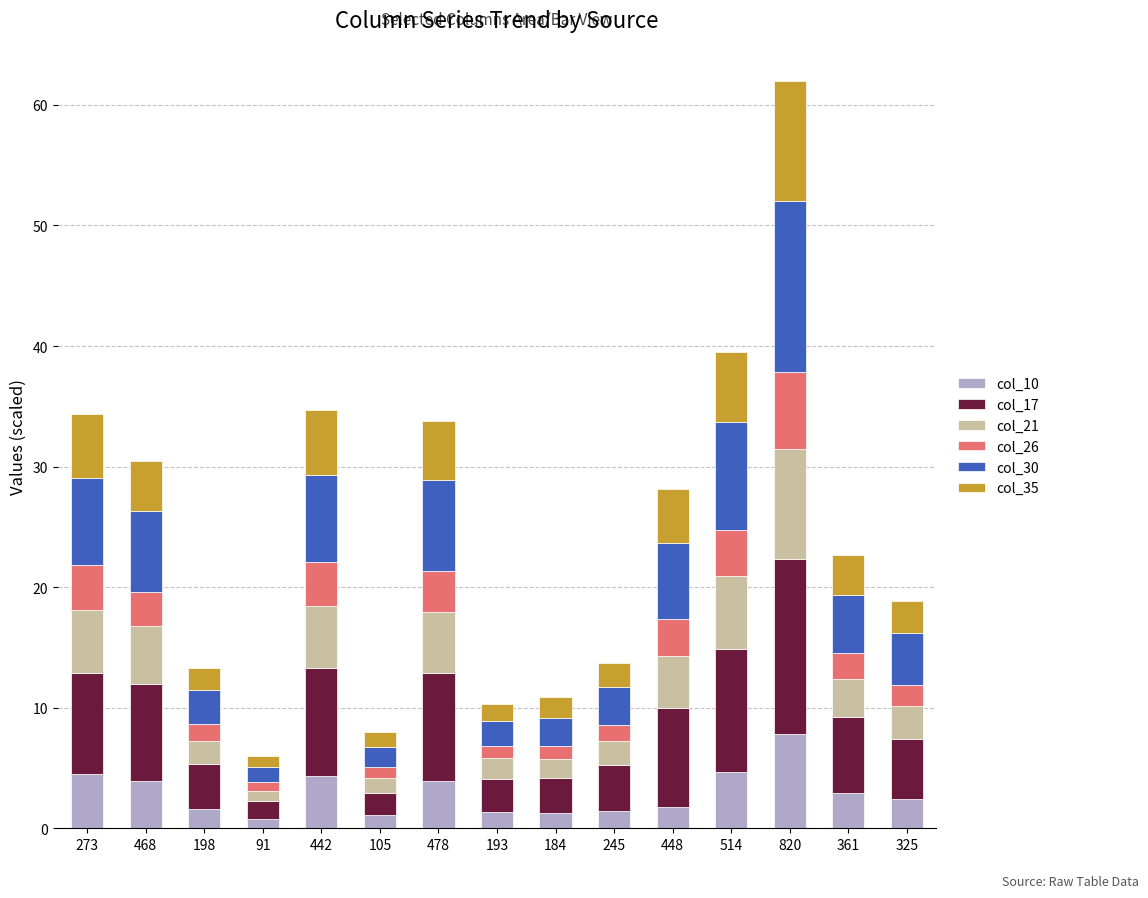

What is the average value of the col_10 series?

2.9